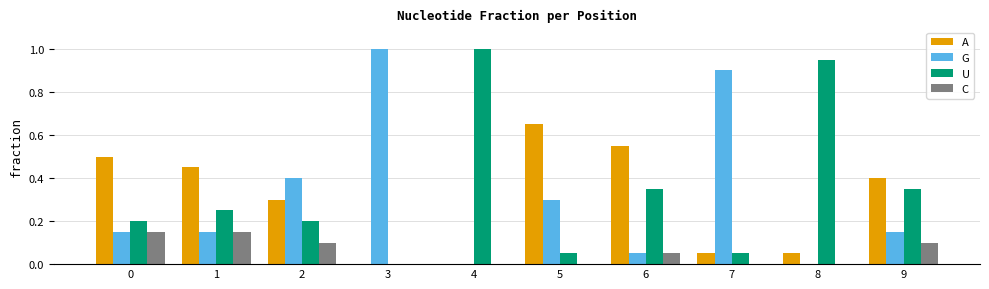

Between 0 and 4, which series saw the biggest shift?

U